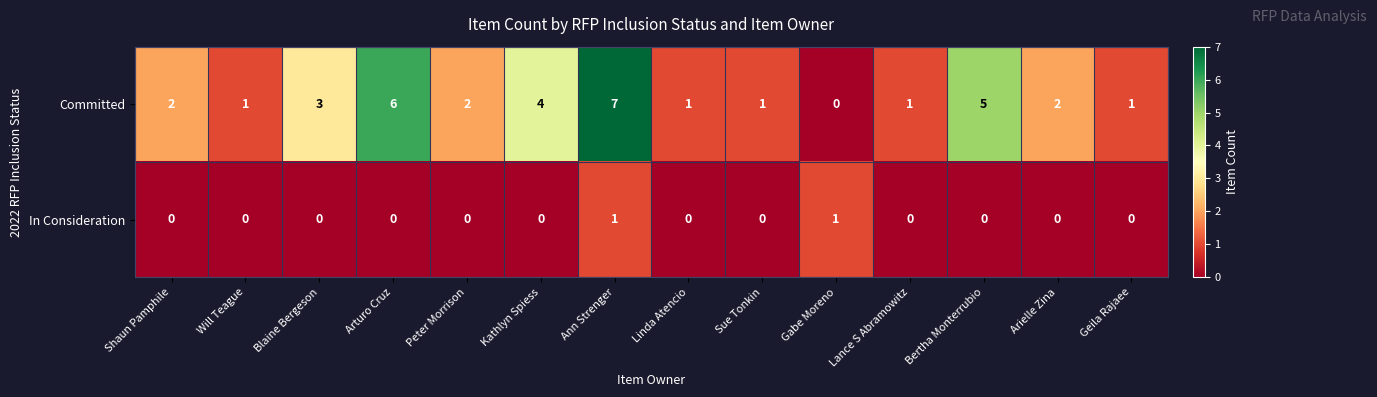

Rank the series at Lance S Abramowitz from lowest to highest value.

In Consideration, Committed